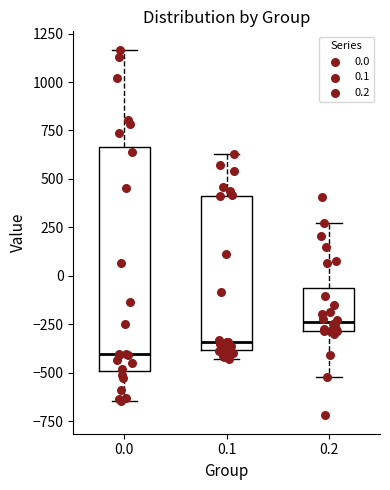

Comparing the boxes themselves (not the whiskers), which one is the tallest?

0.0